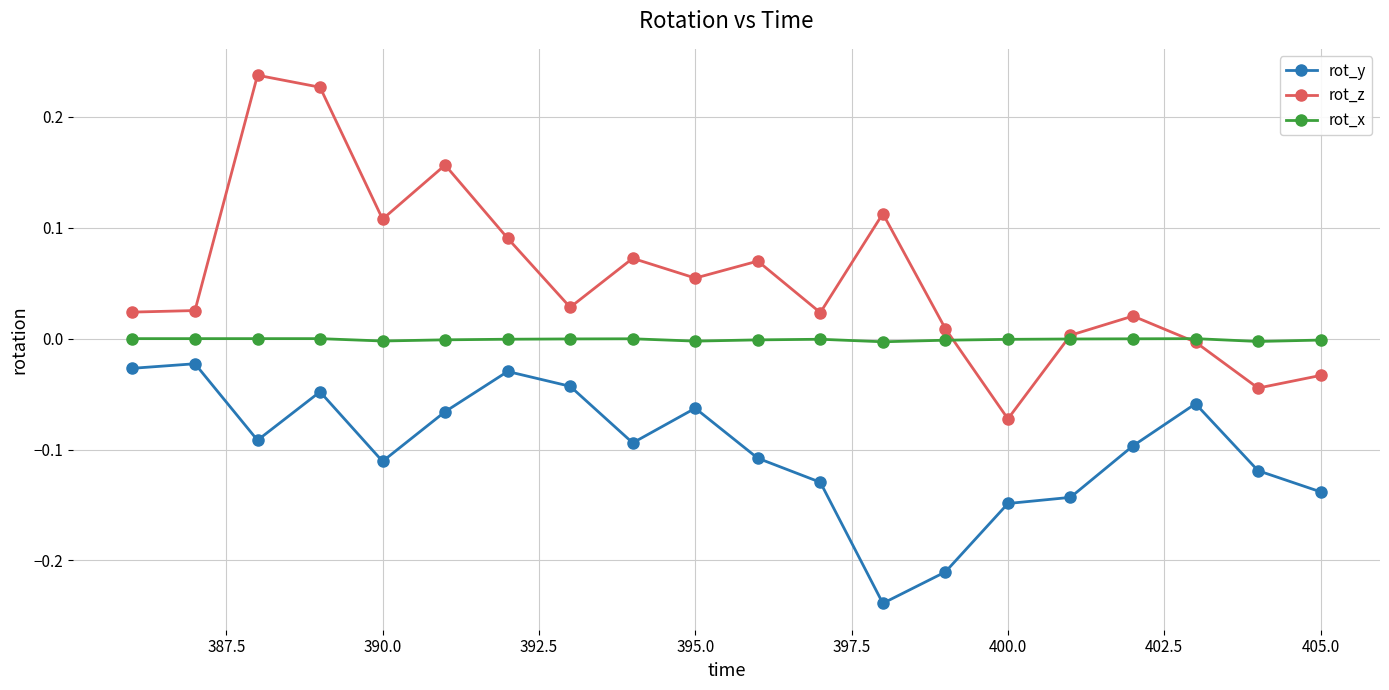

True or false: rot_x and rot_y intersect in this chart.

False